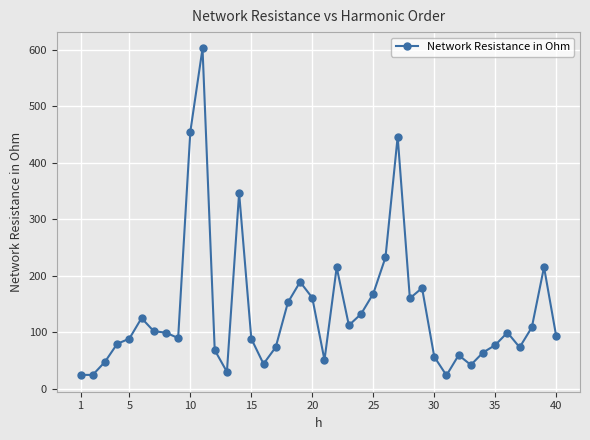

What is the greatest value displayed?

602.6